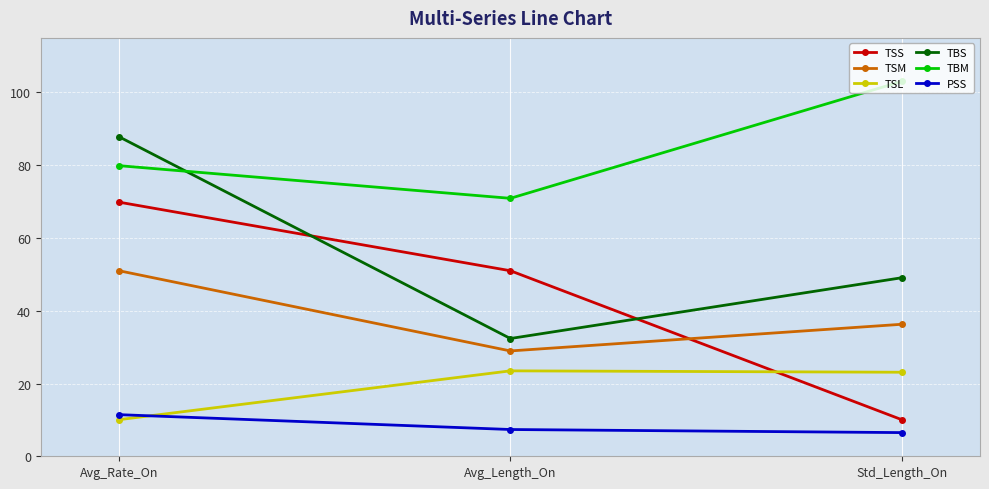

Rank the categories by TSS value from lowest to highest.

Std_Length_On, Avg_Length_On, Avg_Rate_On